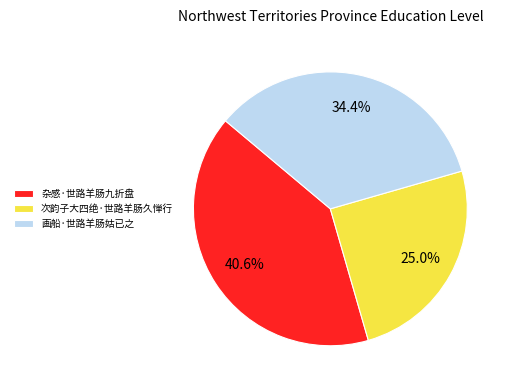

To the nearest percent, what percentage of the pie is 画船·世路羊肠姑已之?

34%